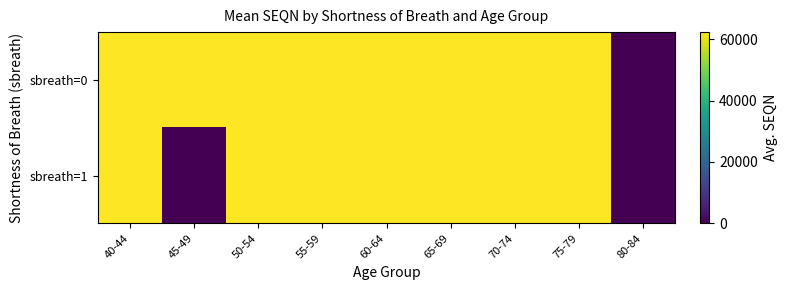

What is the difference between the highest and lowest values at 65-69?

36.5